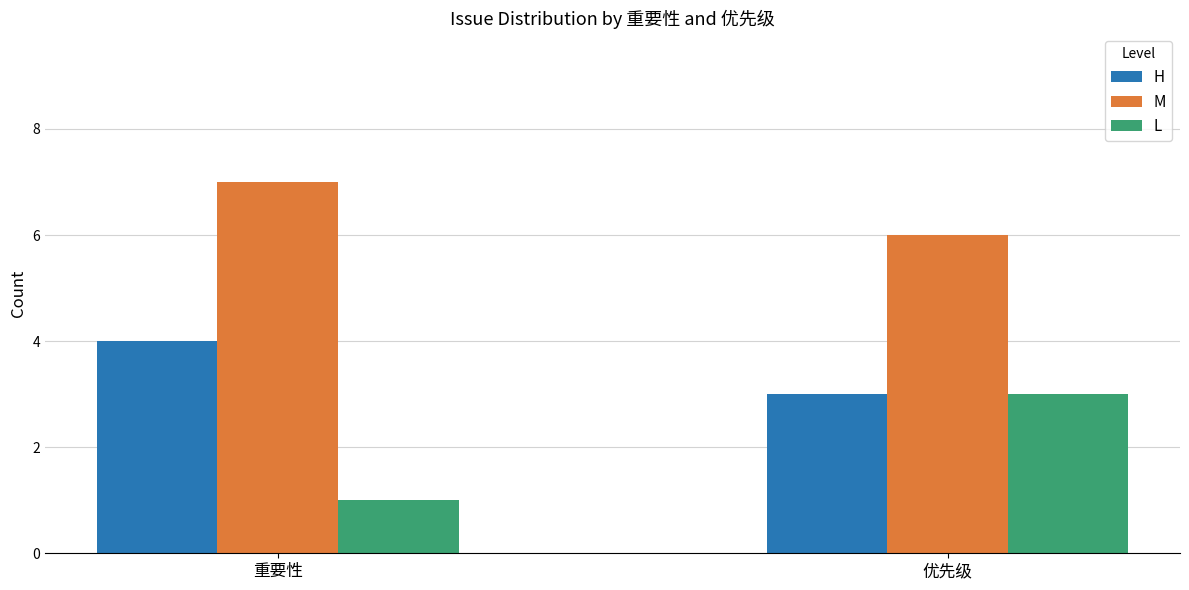

What is the lowest value of the M series?

6